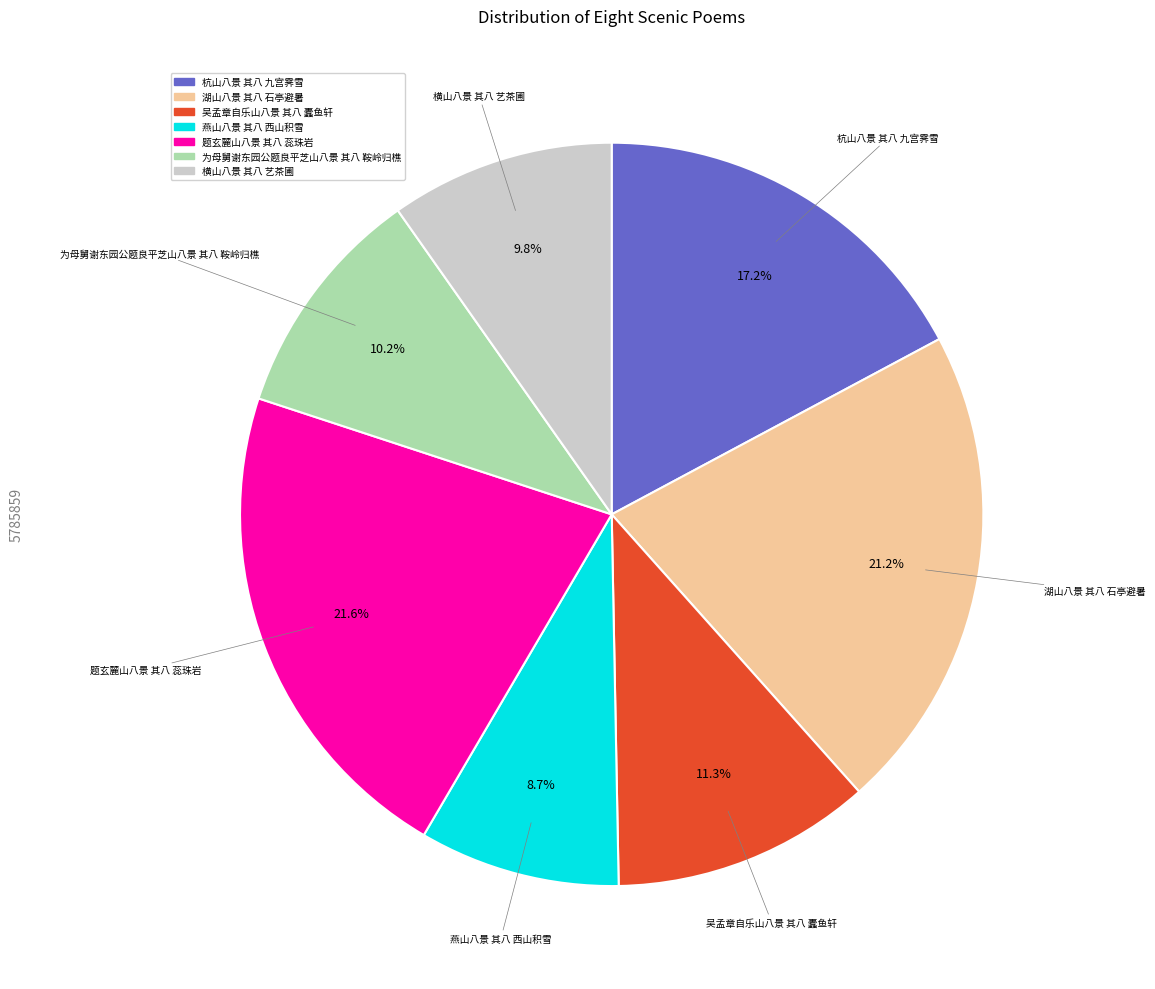

What is the smallest slice in the pie chart?

燕山八景 其八 西山积雪